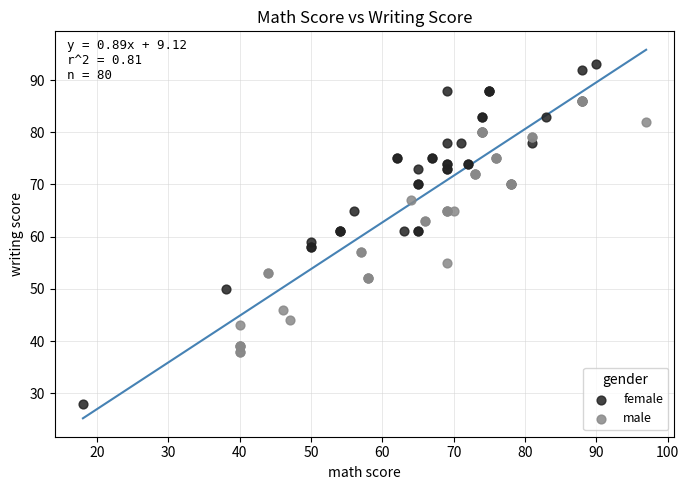

Which series has the largest Y range (max minus min)?

female